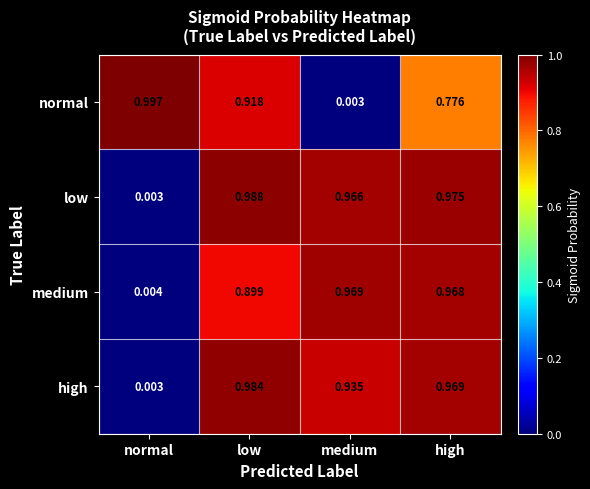

Which category has the highest value across all series?

normal